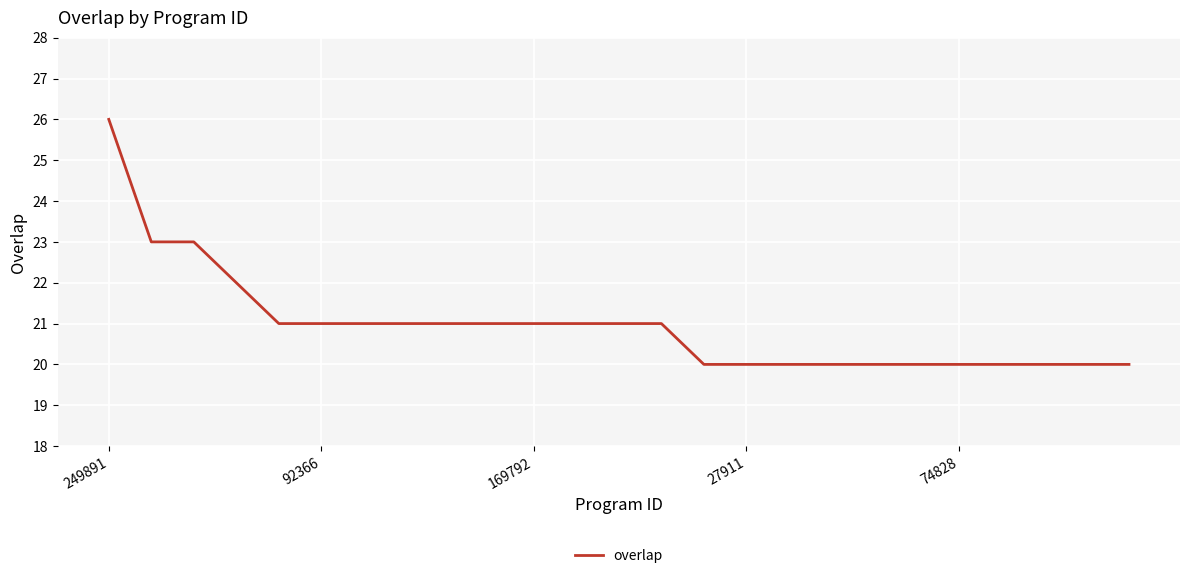

How many series are shown in this chart?

1